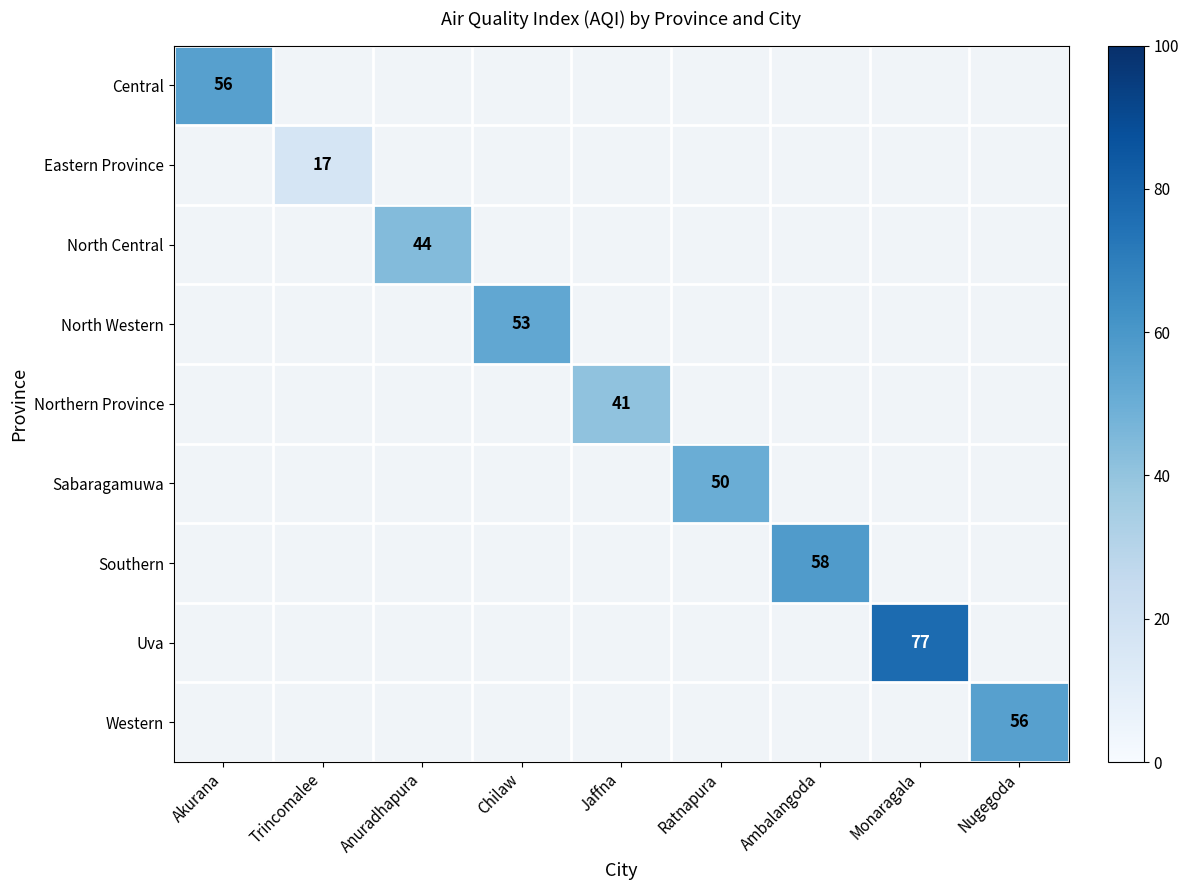

True or false: Northern Province has a value of 41.0 at Jaffna.

True